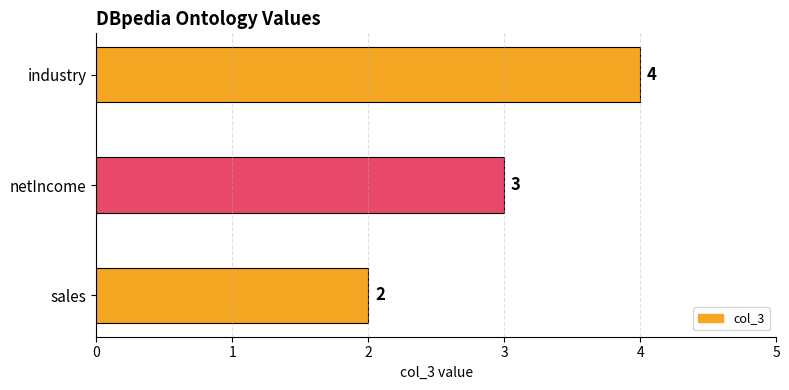

How many series are shown in this chart?

1